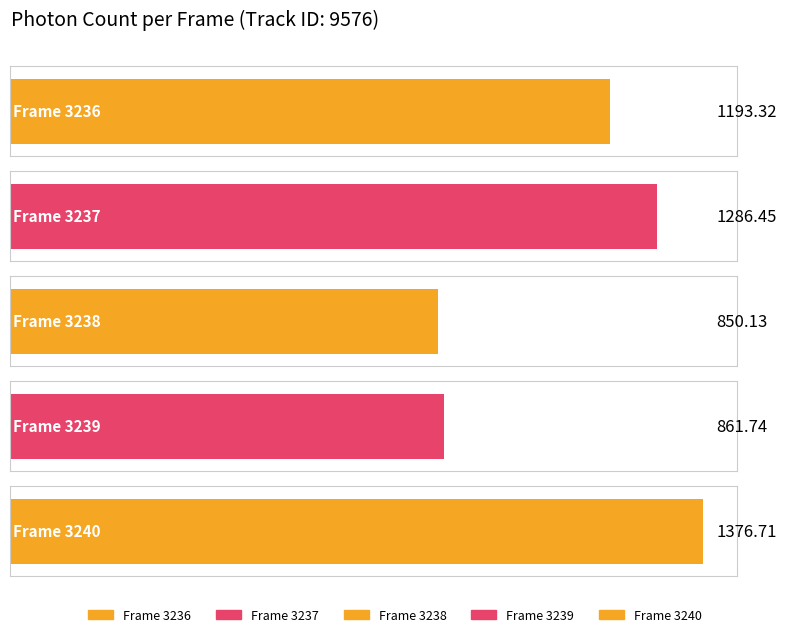

What is the average value?

1113.7